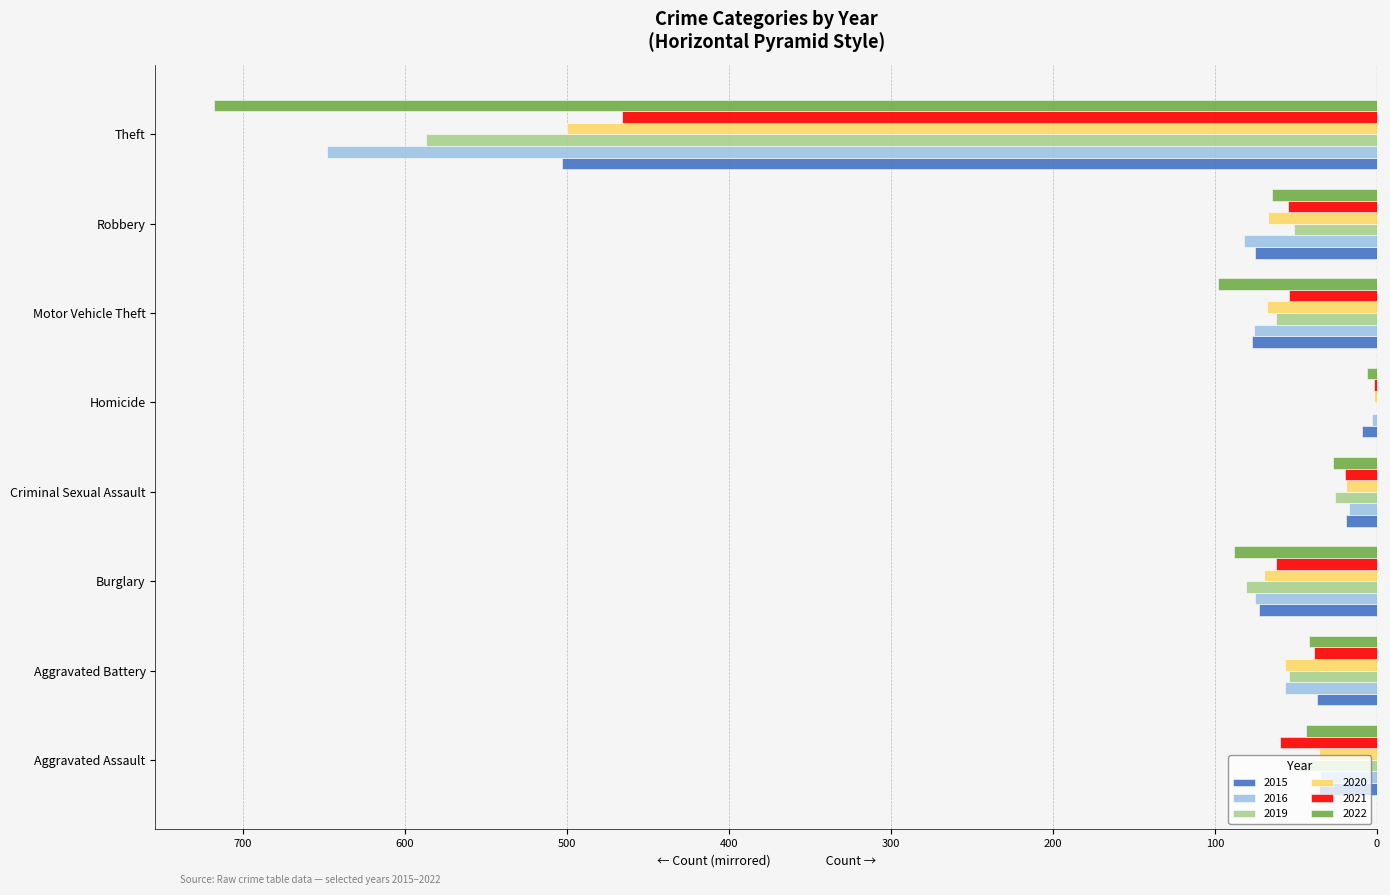

What are all the series names shown in the legend?

2015, 2016, 2019, 2020, 2021, 2022